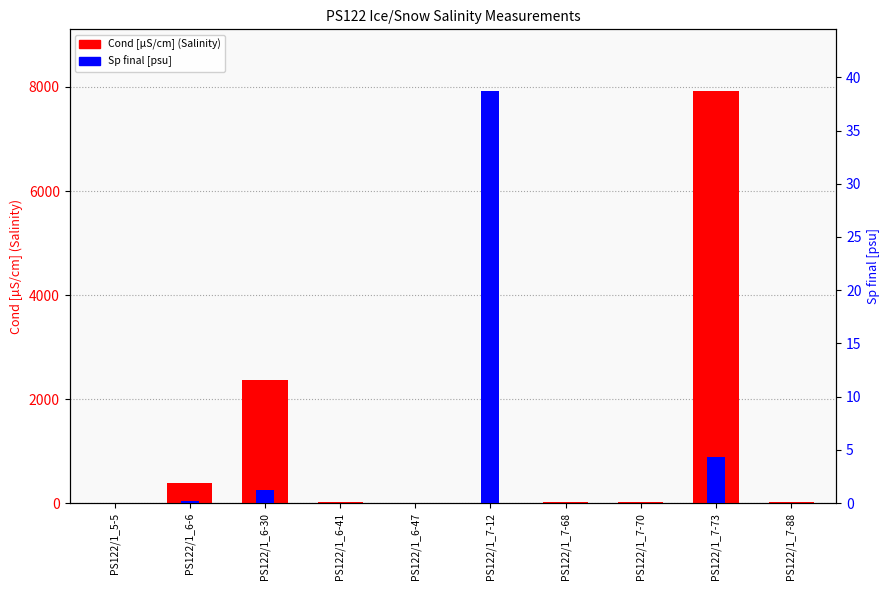

Rank the series by their average value, from highest to lowest.

Cond [µS/cm] (Salinity), Sp final [psu]